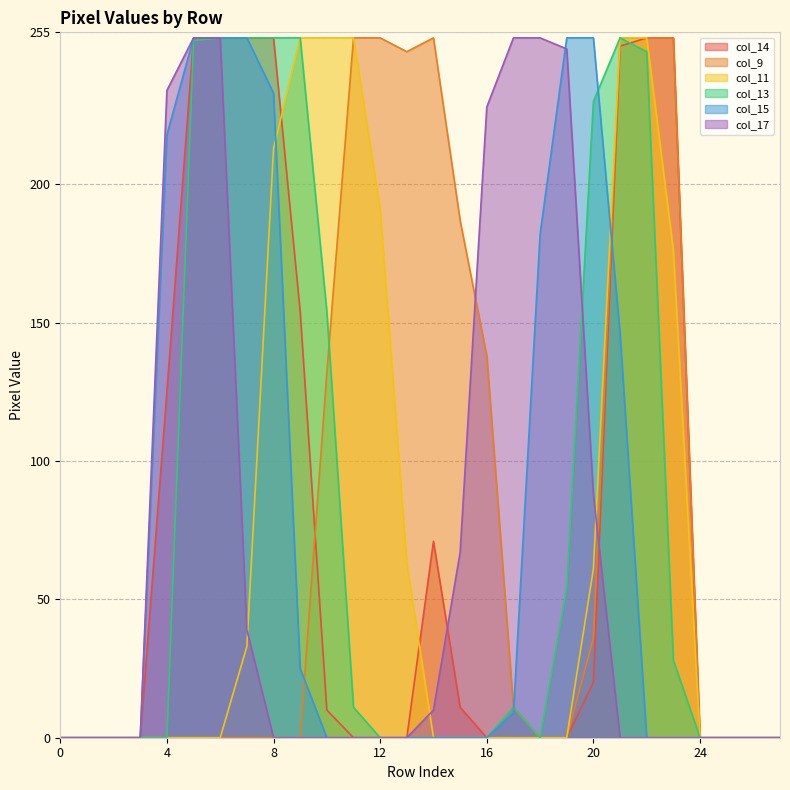

How many categories are shown in the chart?

28